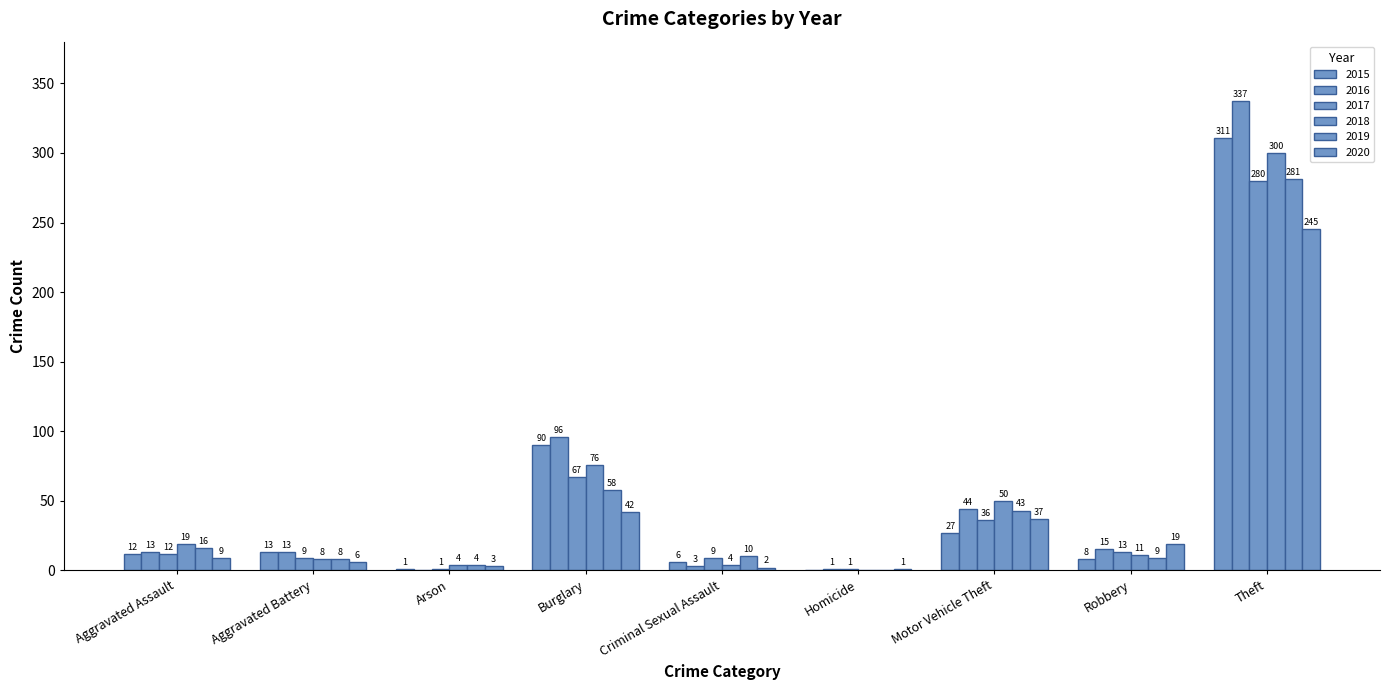

Which series changed the most between Aggravated Assault and Homicide?

2018